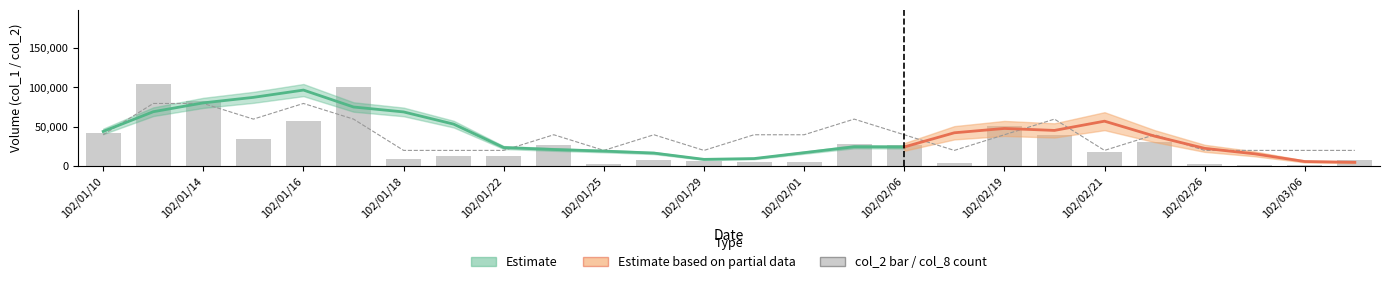

How many col_8 (count, scaled) values are between 19875 and 59625?

23